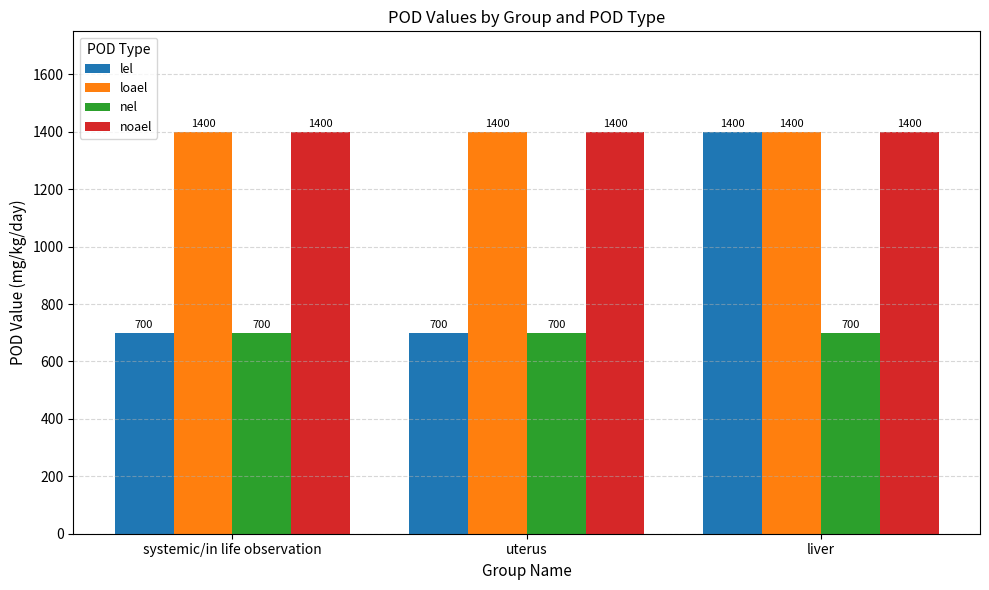

What is the label of the 3rd bar from the left?

liver